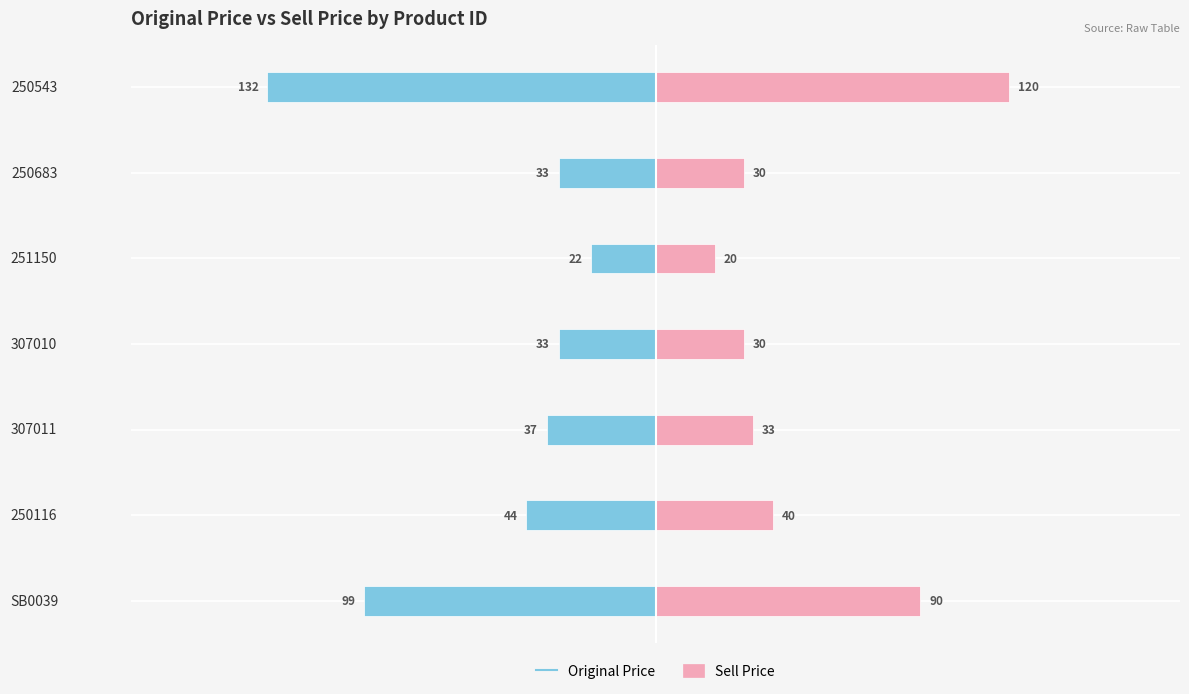

How many categories are shown in the chart?

7